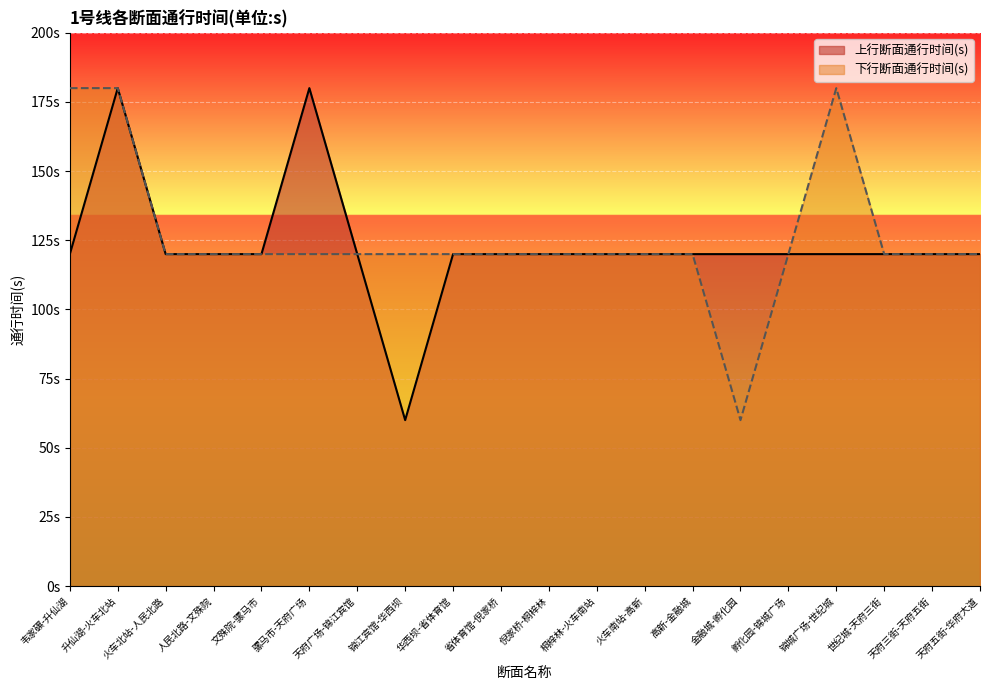

Reading left to right, what are all the values shown in this chart?

上行断面通行时间(s): 韦家碾-升仙湖=120	升仙湖-火车北站=180	火车北站-人民北路=120	人民北路-文殊院=120	文殊院-骡马市=120	骡马市-天府广场=180	天府广场-锦江宾馆=120	锦江宾馆-华西坝=60	华西坝-省体育馆=120	省体育馆-倪家桥=120	倪家桥-桐梓林=120	桐梓林-火车南站=120	火车南站-高新=120	高新-金融城=120	金融城-孵化园=120	孵化园-锦城广场=120	锦城广场-世纪城=120	世纪城-天府三街=120	天府三街-天府五街=120	天府五街-华府大道=120
下行断面通行时间(s): 韦家碾-升仙湖=180	升仙湖-火车北站=180	火车北站-人民北路=120	人民北路-文殊院=120	文殊院-骡马市=120	骡马市-天府广场=120	天府广场-锦江宾馆=120	锦江宾馆-华西坝=120	华西坝-省体育馆=120	省体育馆-倪家桥=120	倪家桥-桐梓林=120	桐梓林-火车南站=120	火车南站-高新=120	高新-金融城=120	金融城-孵化园=60	孵化园-锦城广场=120	锦城广场-世纪城=180	世纪城-天府三街=120	天府三街-天府五街=120	天府五街-华府大道=120